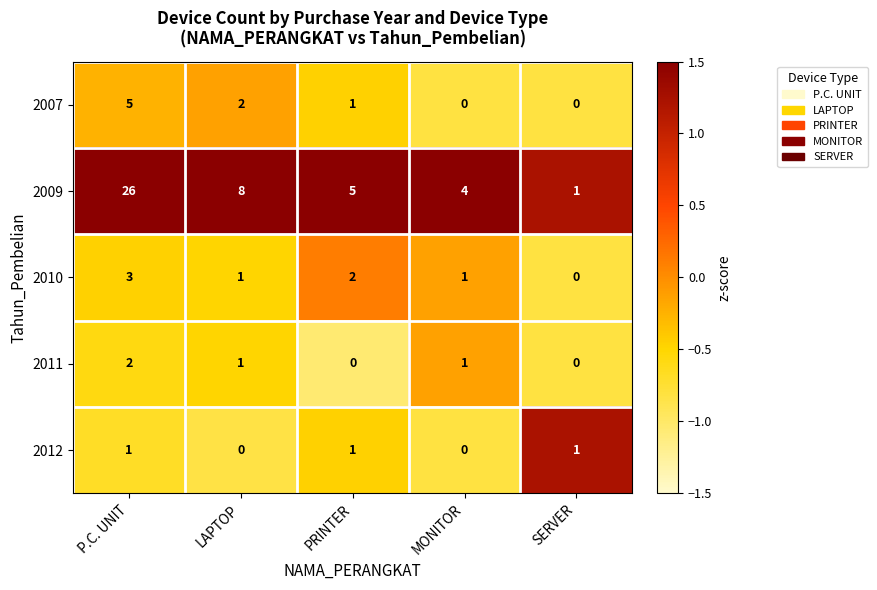

Between LAPTOP and SERVER, which series saw the biggest shift?

2009